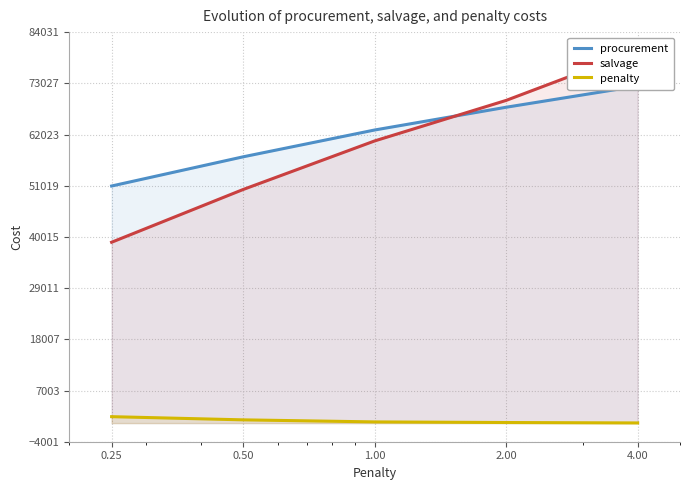

True or false: procurement has a value of 22784.9 at 0.50.

False